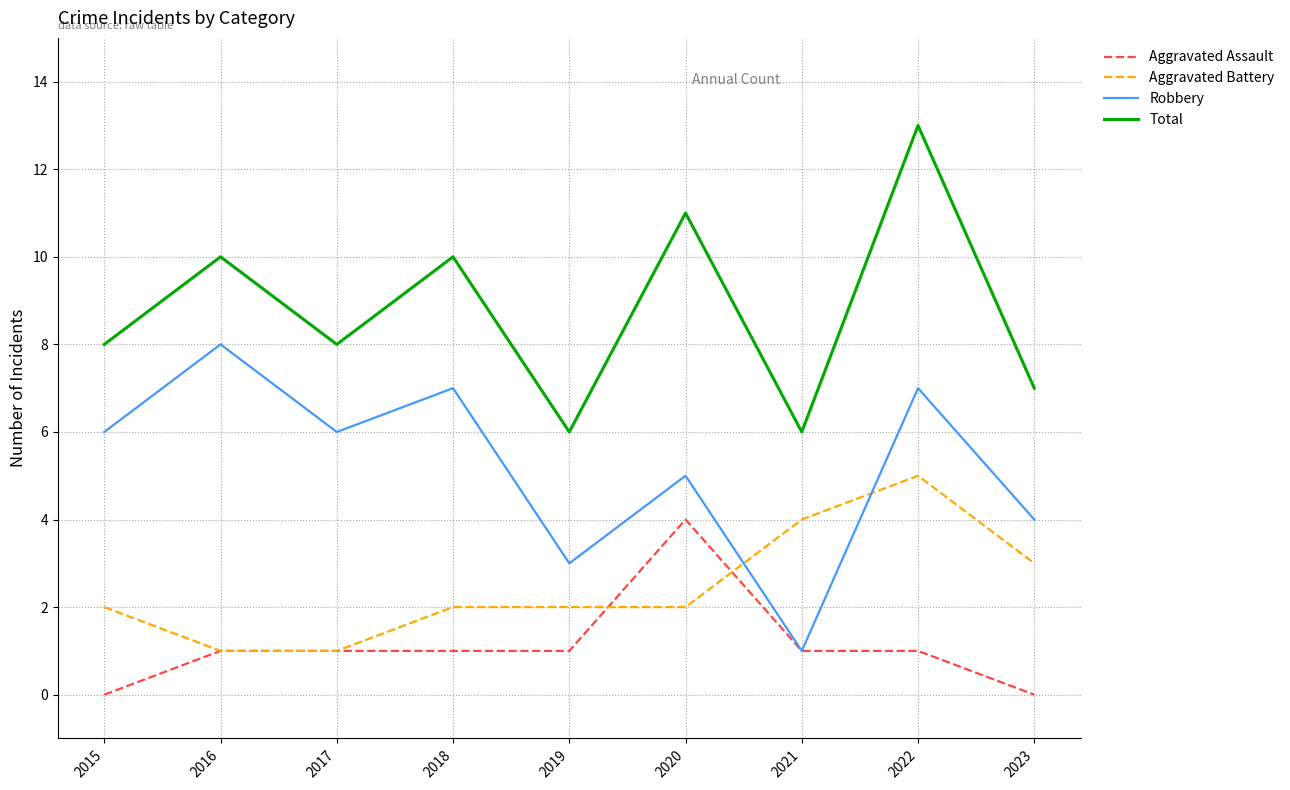

True or false: Aggravated Assault and Total cross at least once.

False